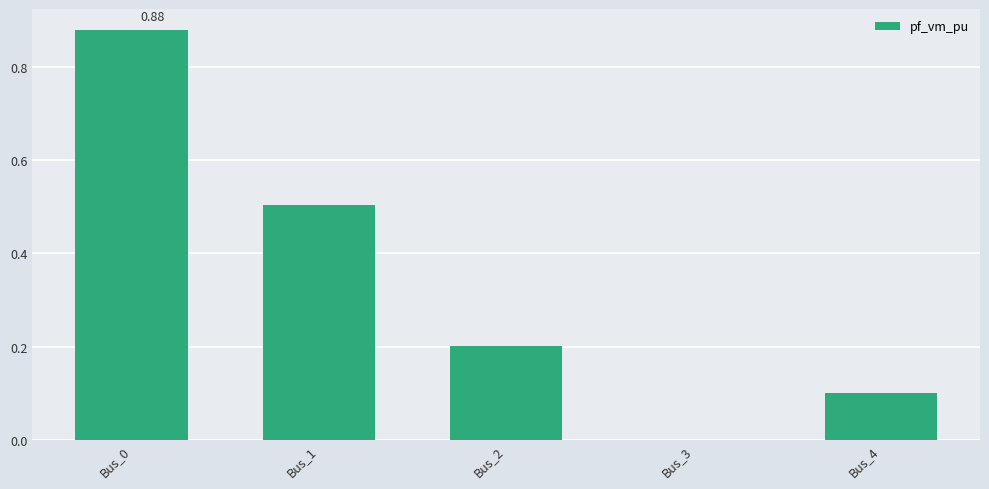

What is the sum of the values at Bus_4 and Bus_2?

0.3